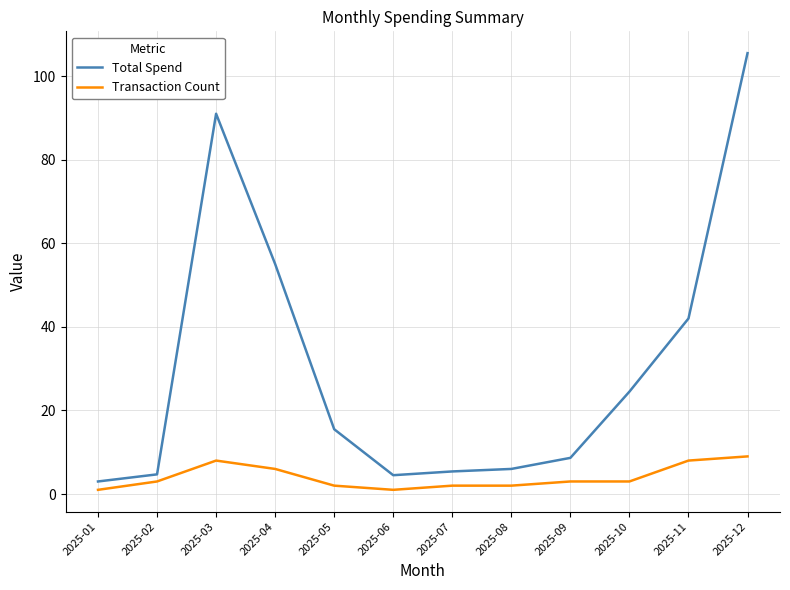

The Total Spend series shows 55.0 at 2025-04. True or false?

True